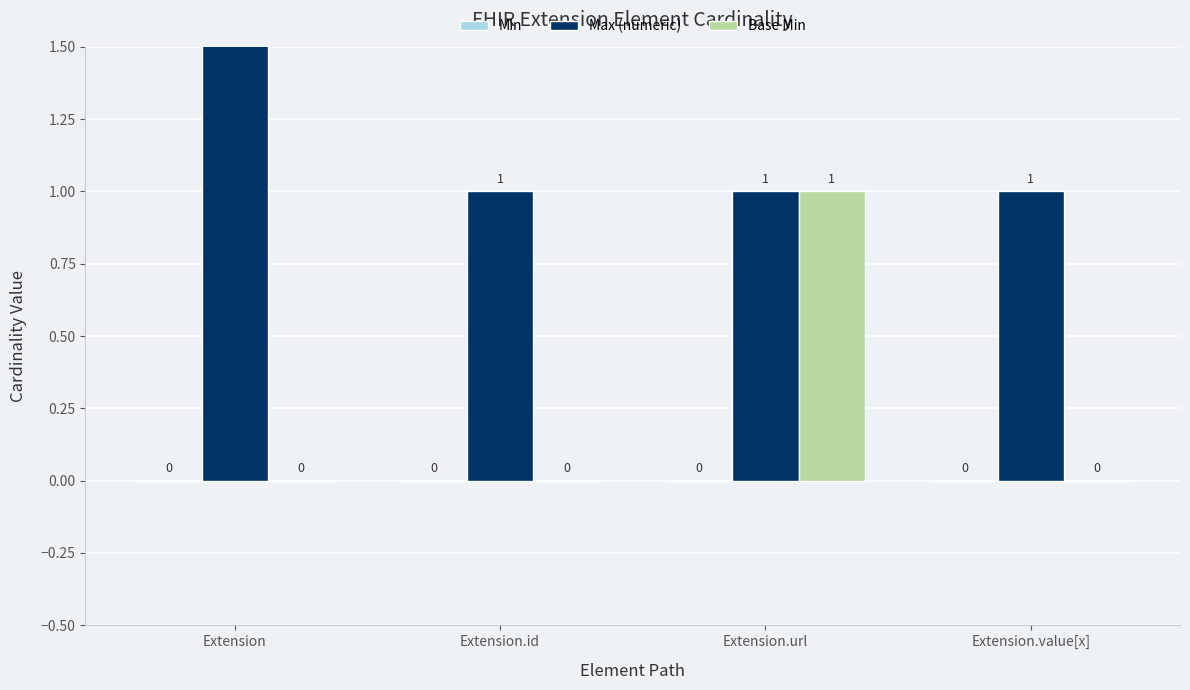

How many data points does each series have?

4